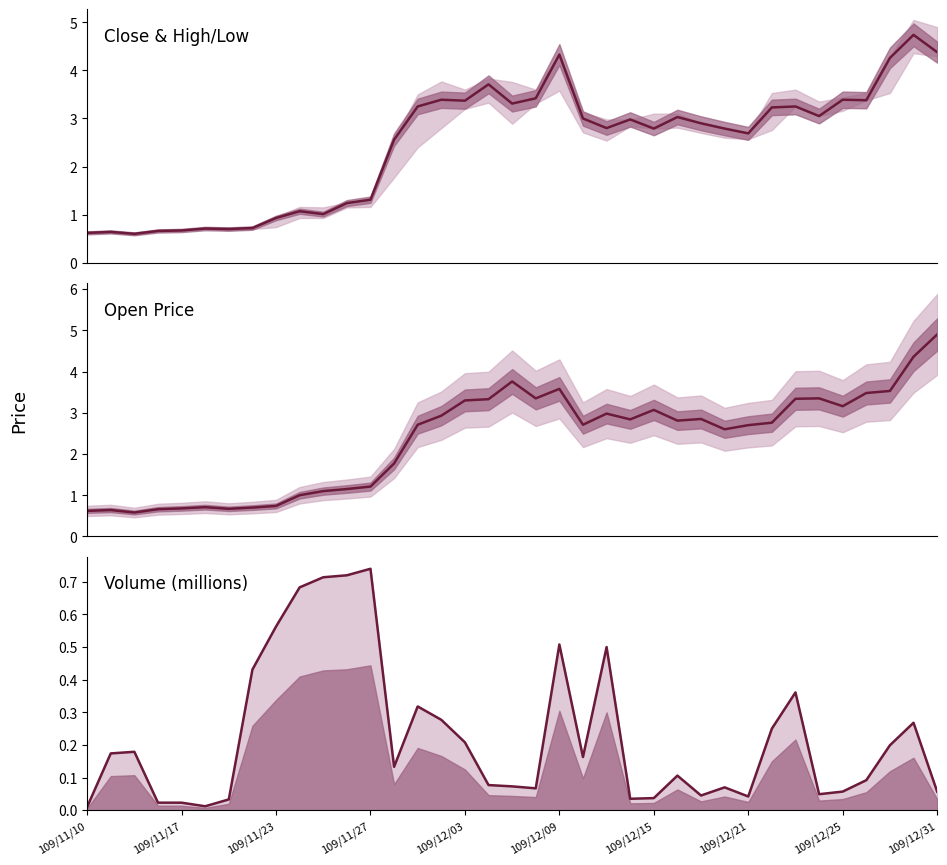

At which category is the sum across all series the highest?

35